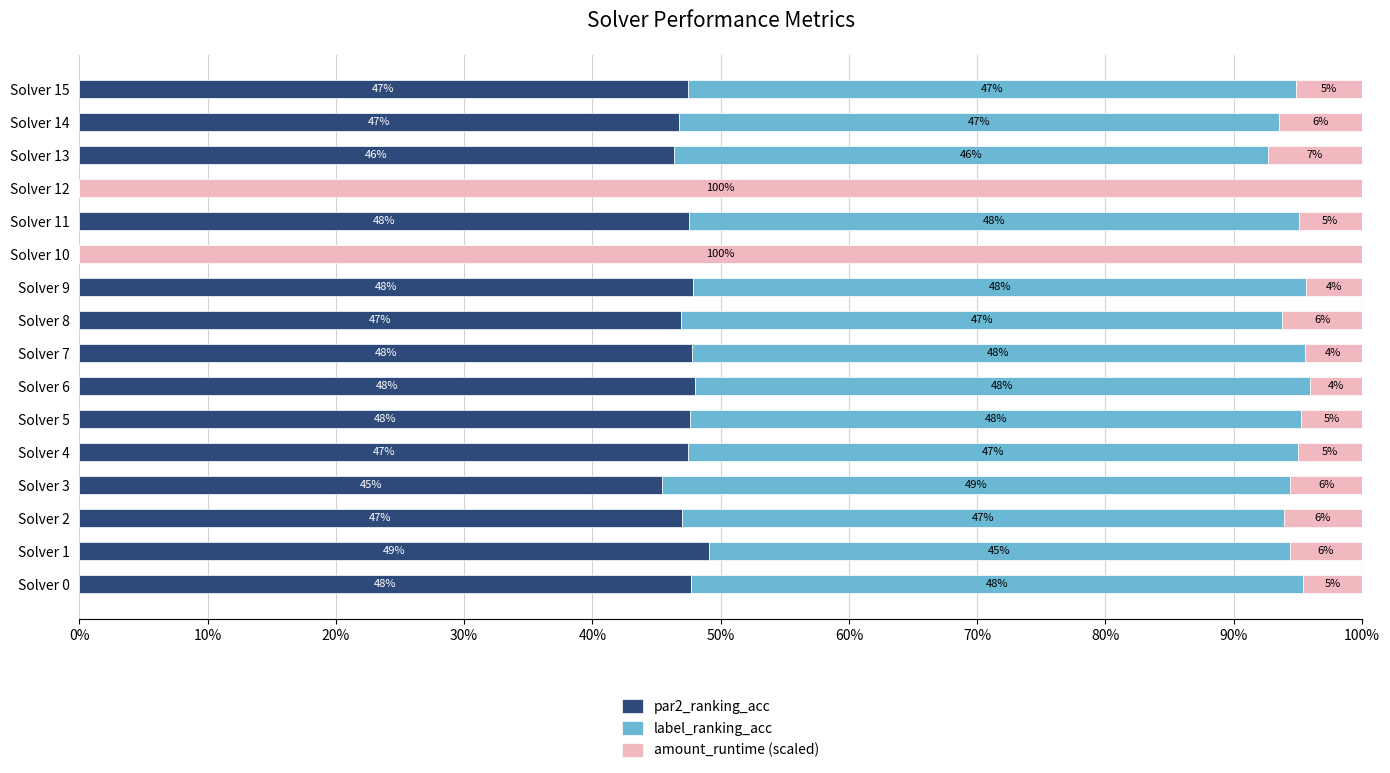

What is the total value across all series at Solver 2?

100.0